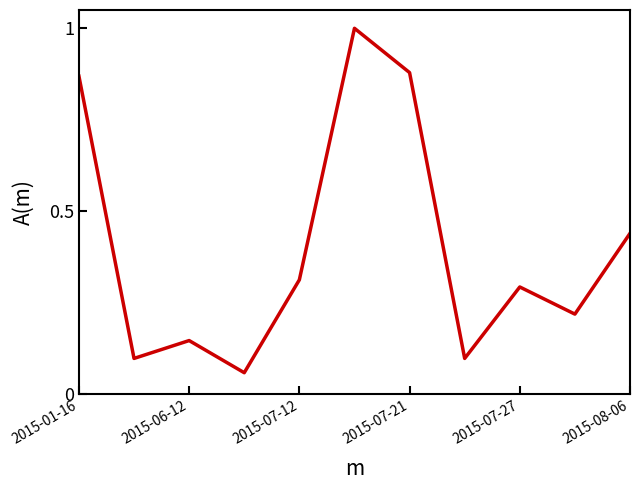

What is the maximum value shown in the chart?

1.0